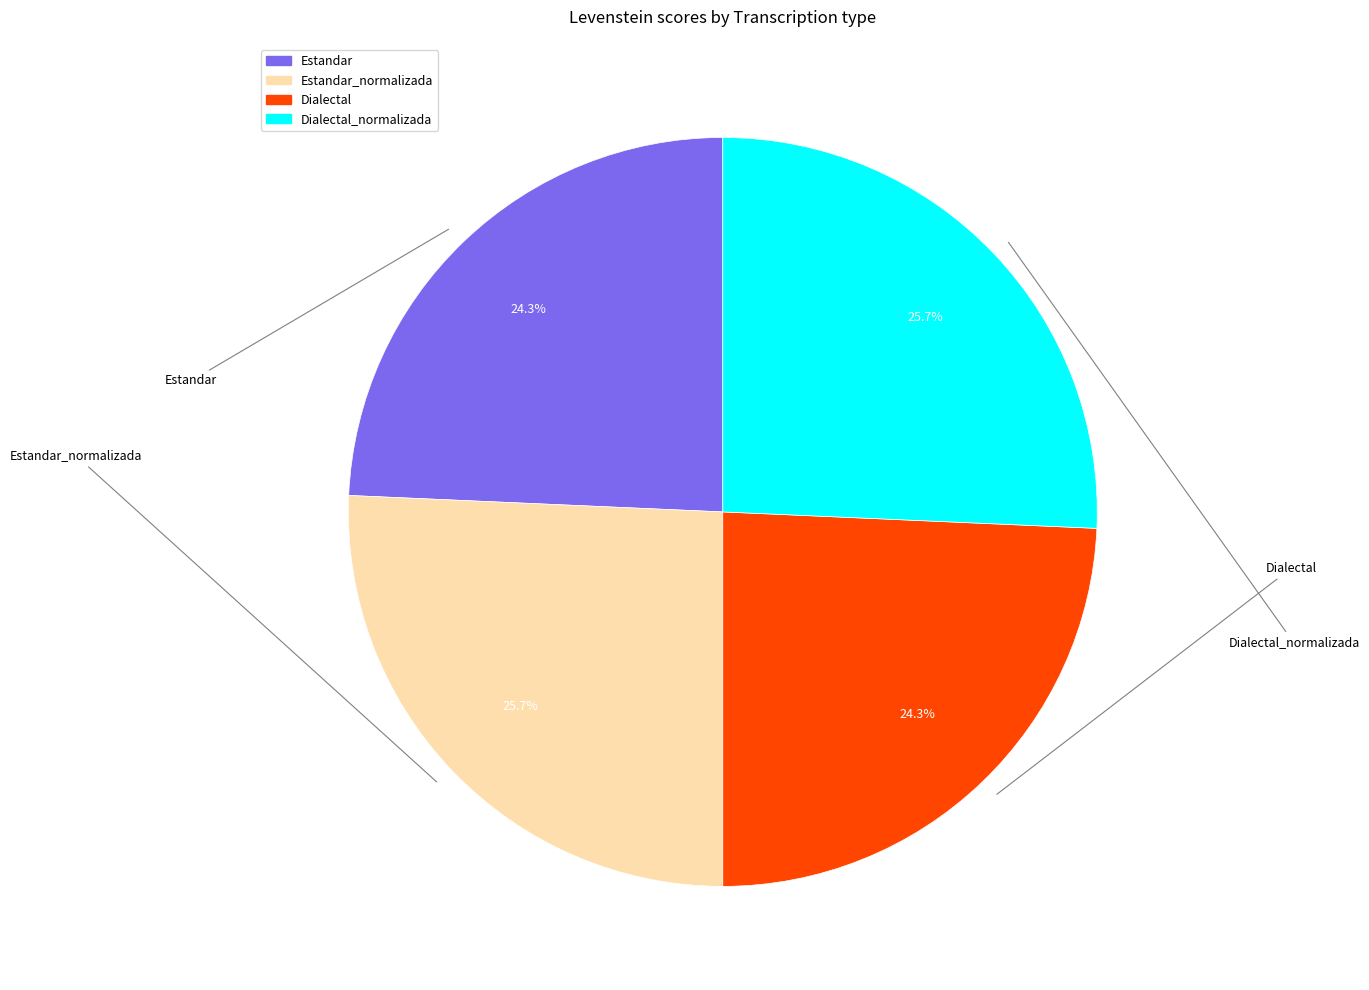

Is there a majority slice in this chart?

No